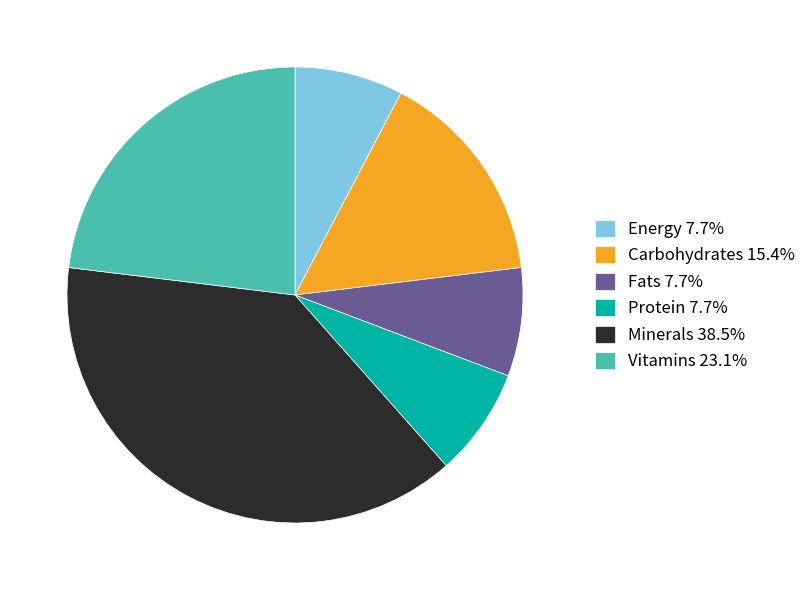

Do Protein 7.7% and Minerals 38.5% together represent more than half of the pie?

No